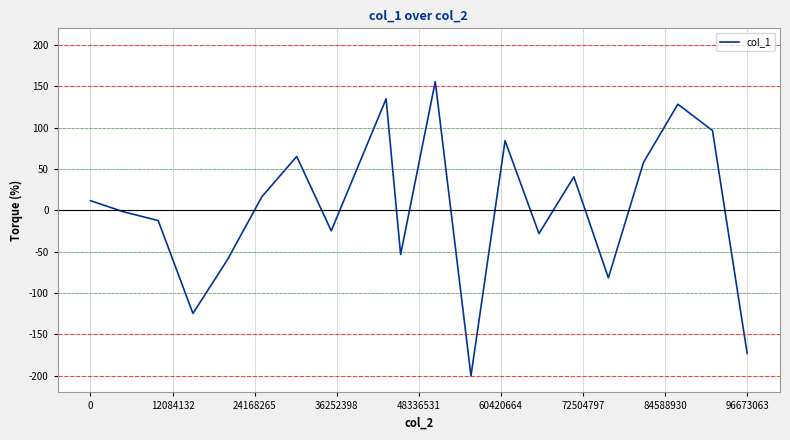

What is the smallest value displayed?

-200.0